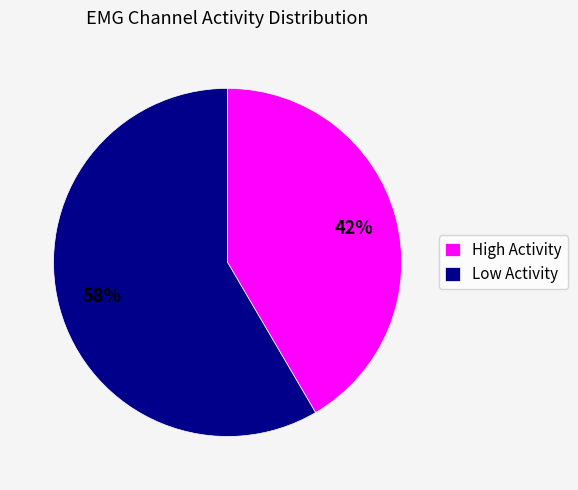

To the nearest percent, what is the combined percentage of Low Activity and High Activity?

100%